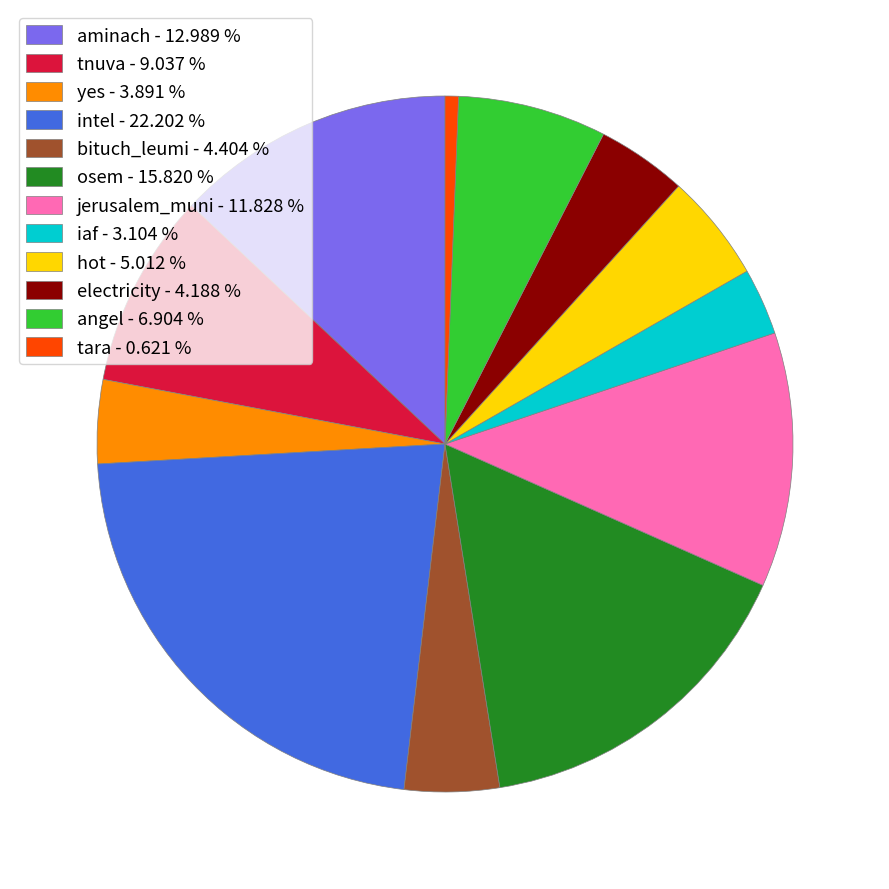

Which slice is the largest?

intel